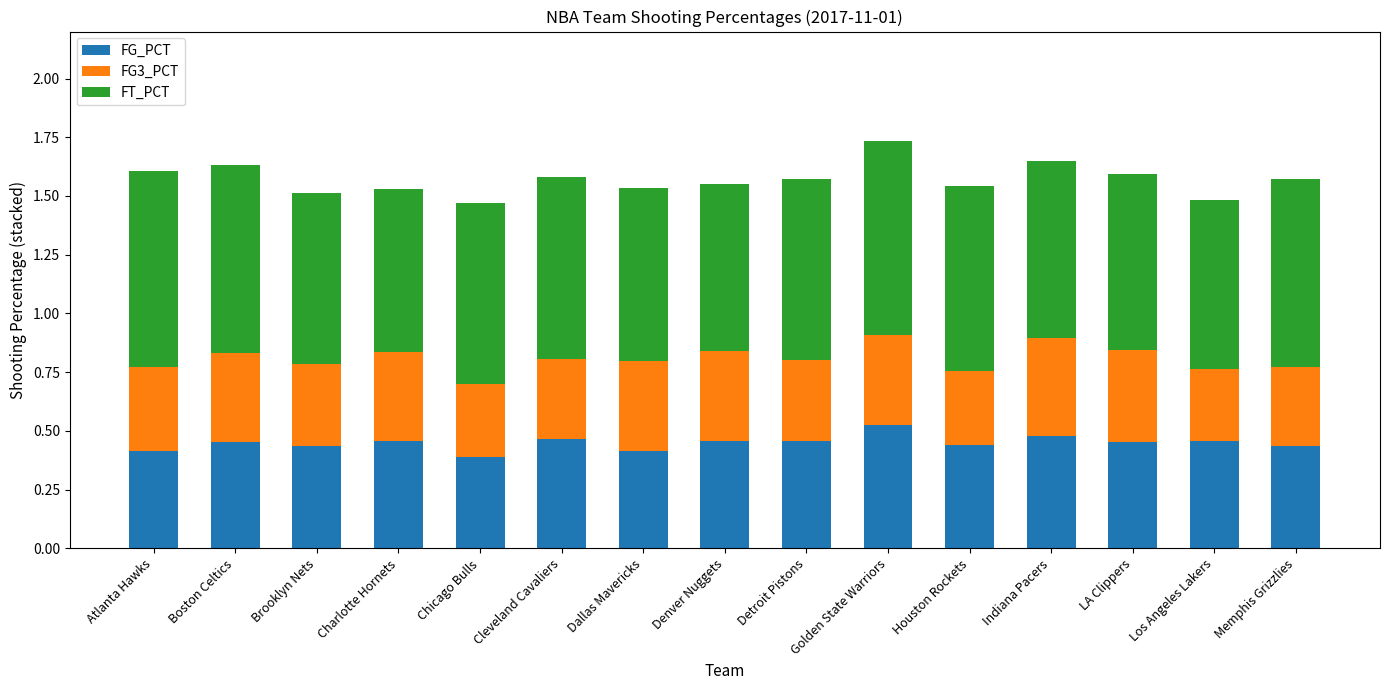

Is it true that FG_PCT equals 0.3 at Los Angeles Lakers?

False